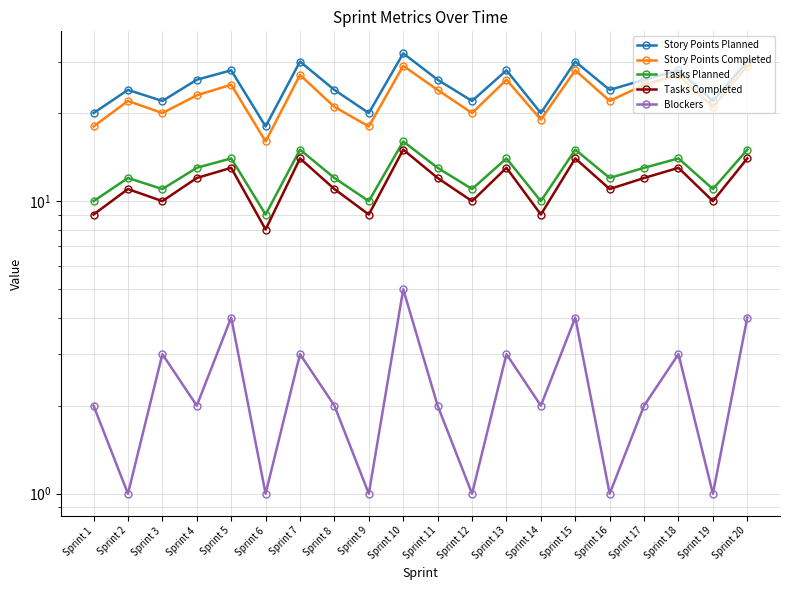

At which label does Tasks Planned first exceed 13?

Sprint 5